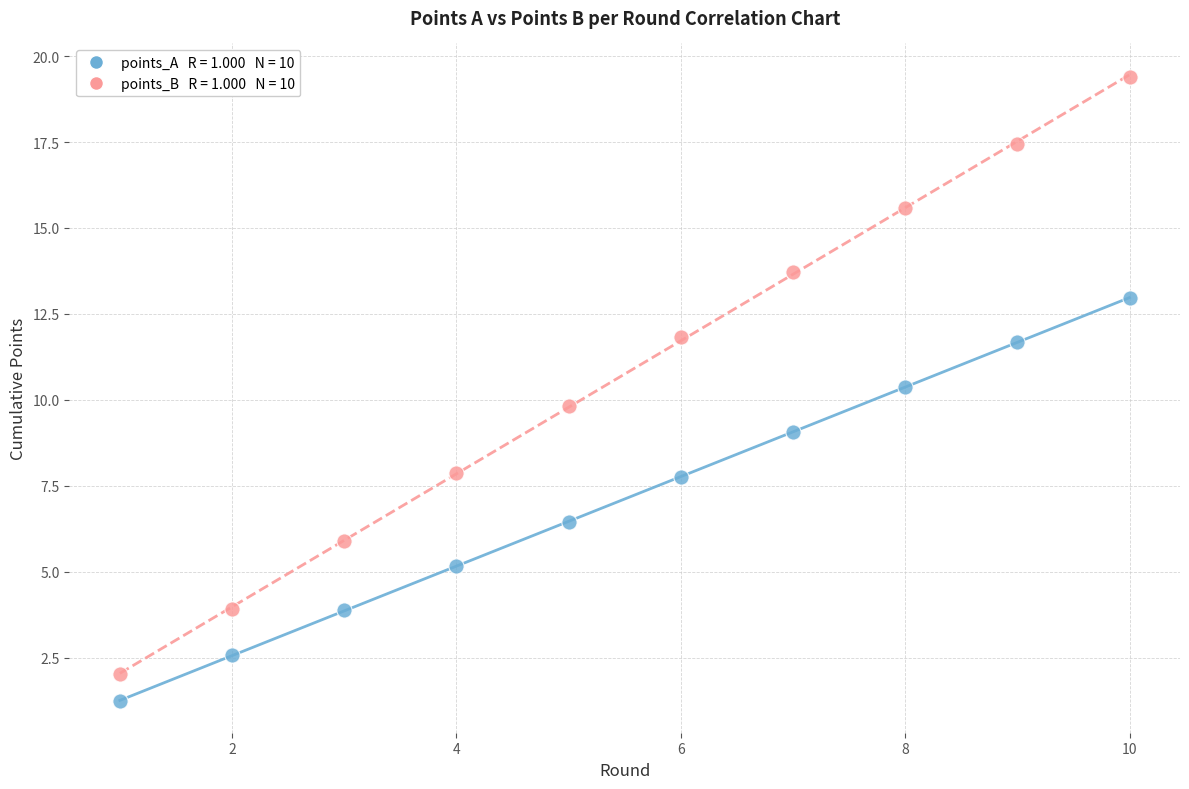

Across all data points, what is the range of X values (max minus min)?

9.0